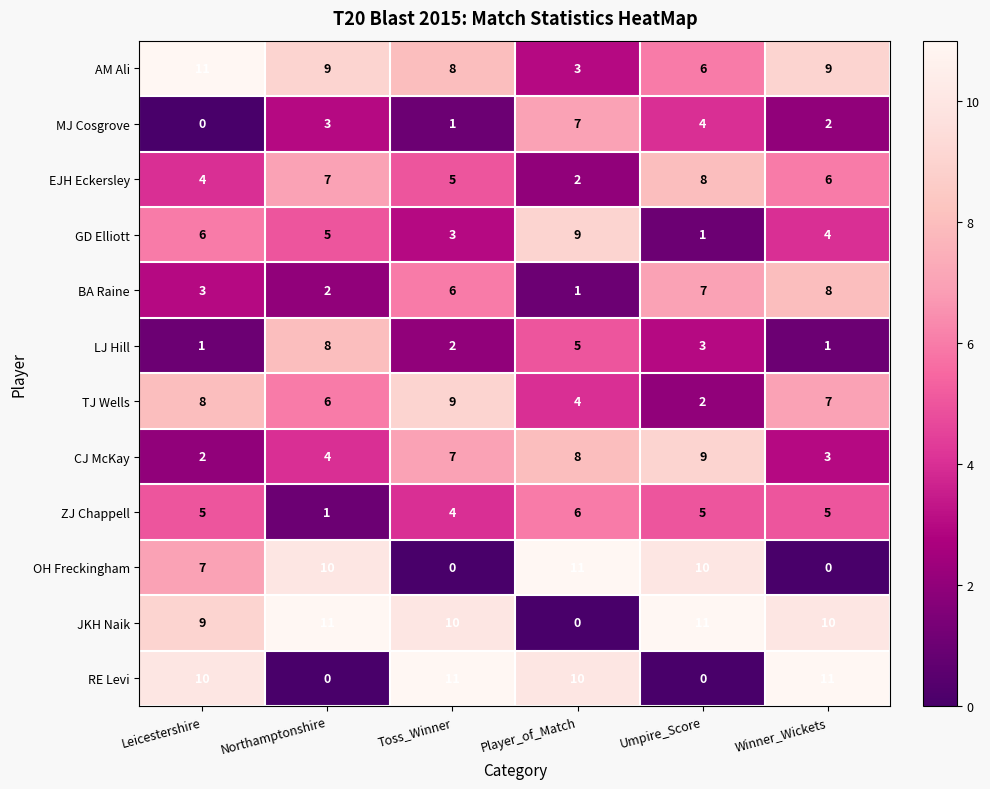

What is the spread (max minus min) of values at Winner_Wickets?

11